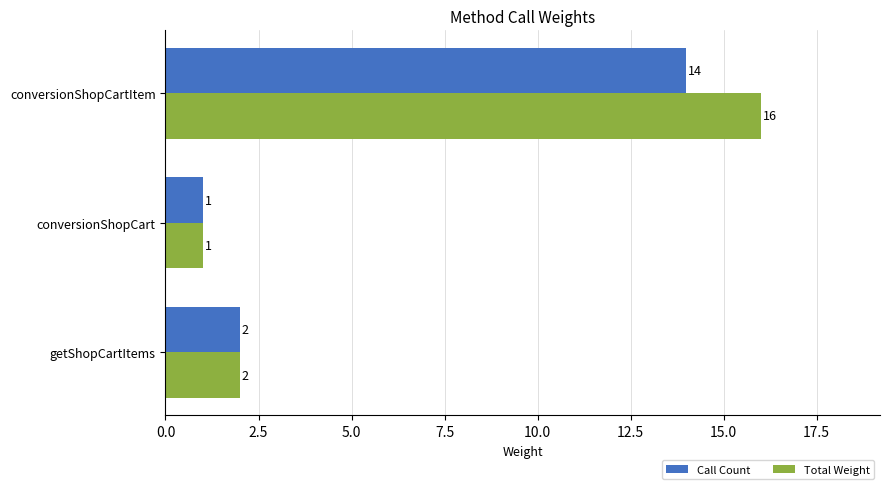

Which label corresponds to the largest value in the chart?

conversionShopCartItem